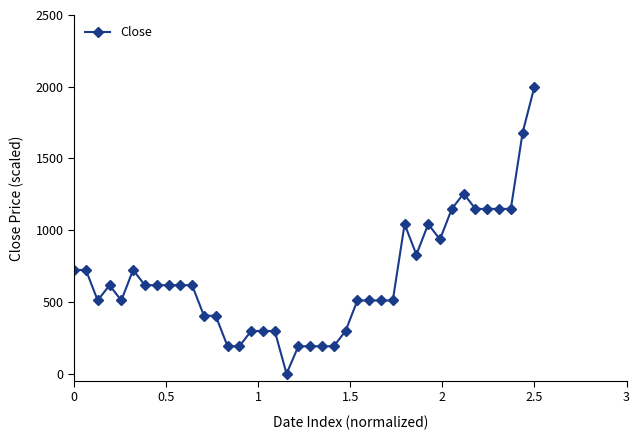

What is the value of the 4th point from the left?

617.0